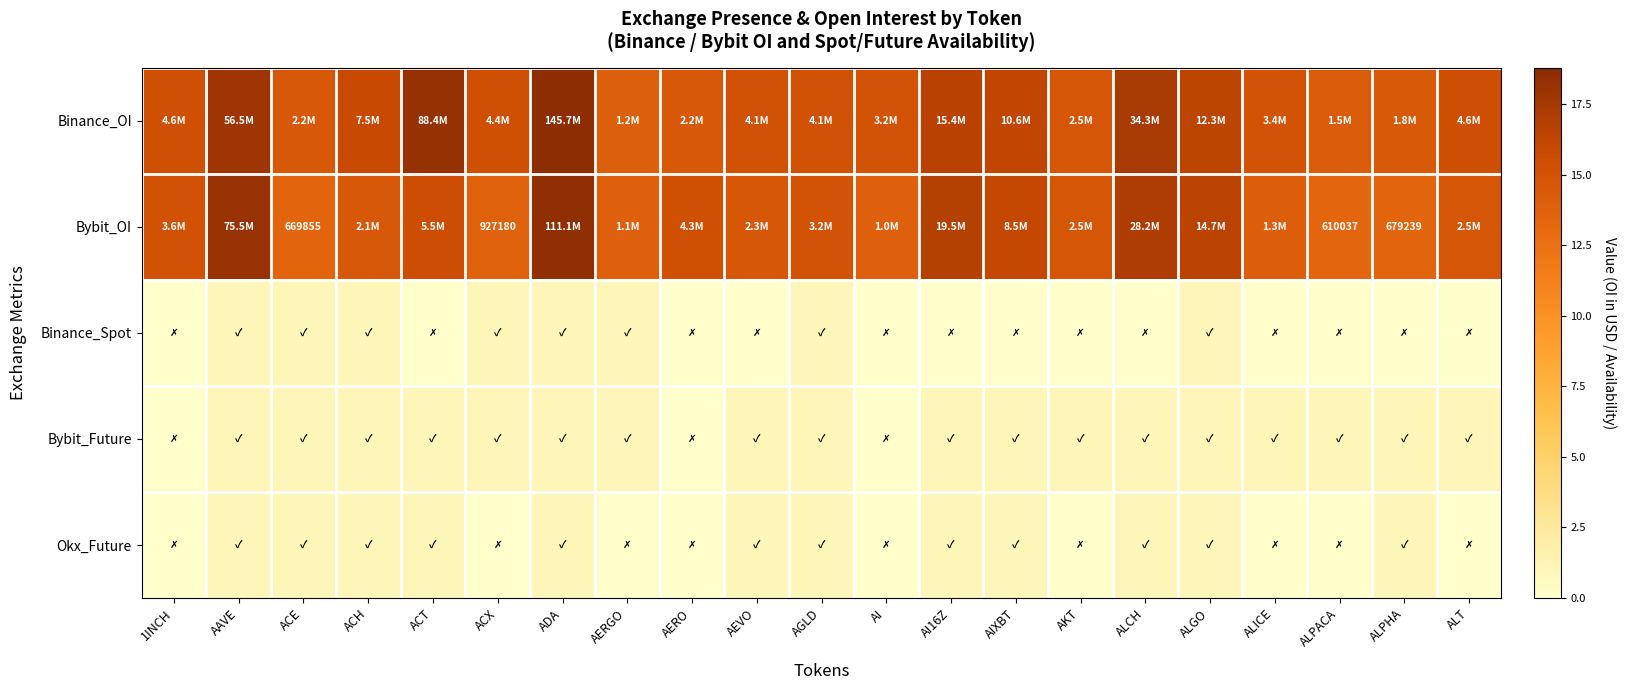

At how many categories does at least one series exceed 15?

15